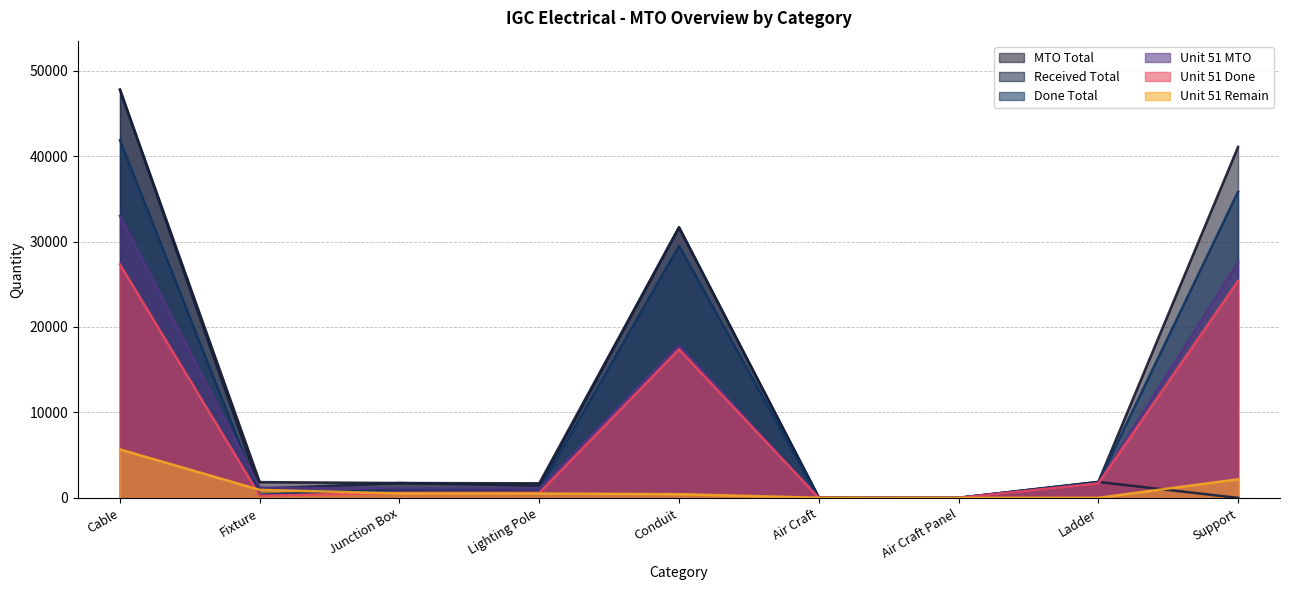

Is it true that Received Total equals 1742 at Junction Box?

True